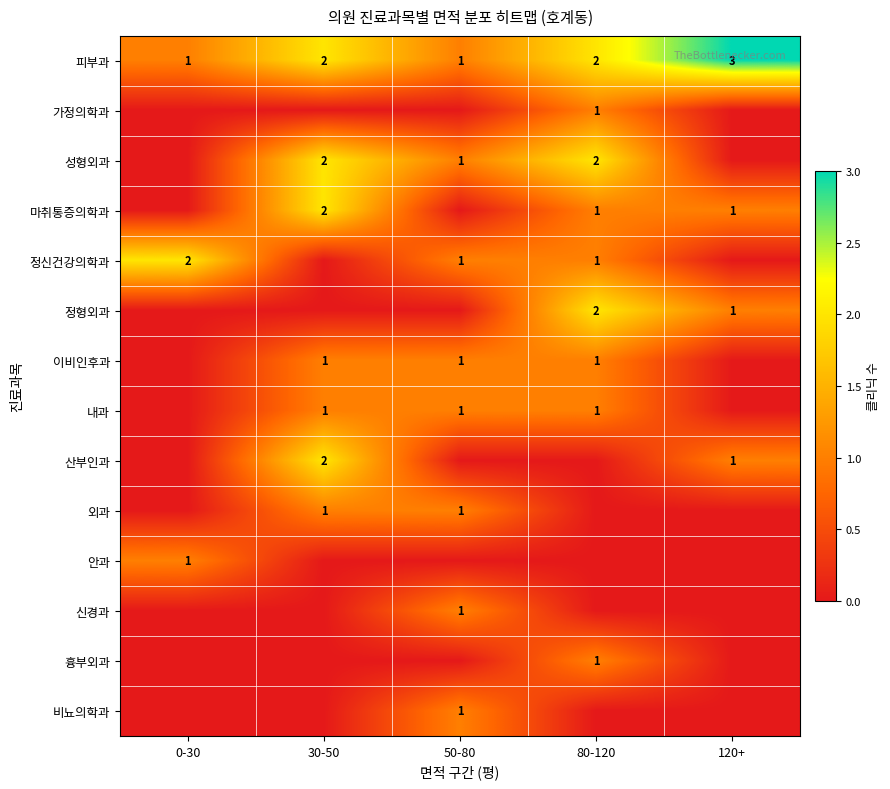

Is the value of 산부인과 at 30-50 greater than the value of 내과 at 80-120?

Yes